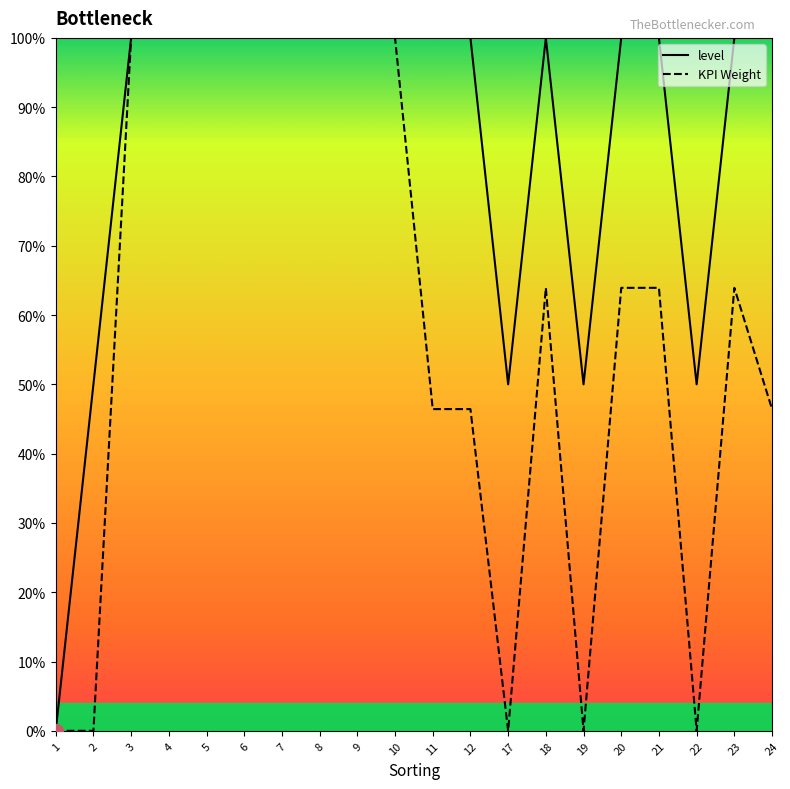

What is the difference between the highest and lowest values at 24?

0.5